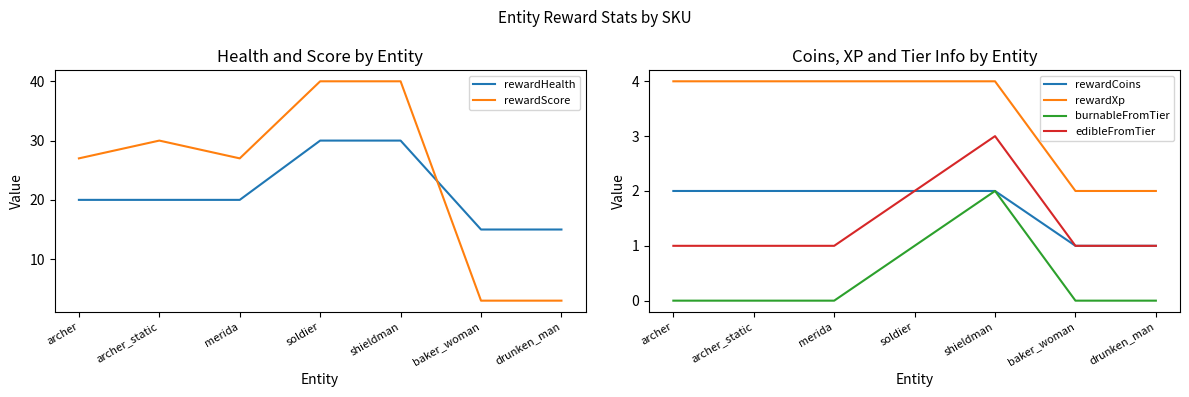

True or false: edibleFromTier and burnableFromTier cross at least once.

False